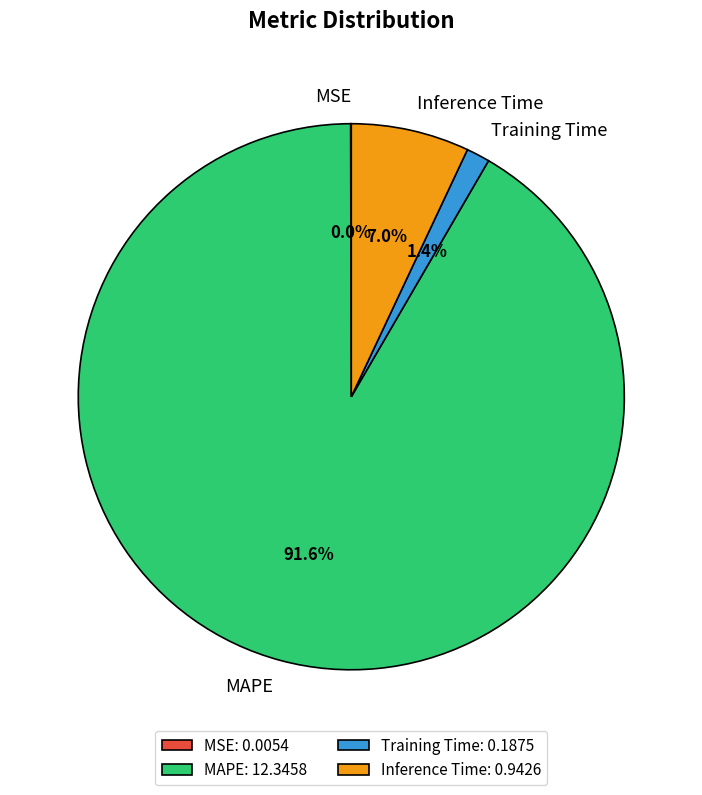

True or false: Training Time accounts for 1% of the total.

True